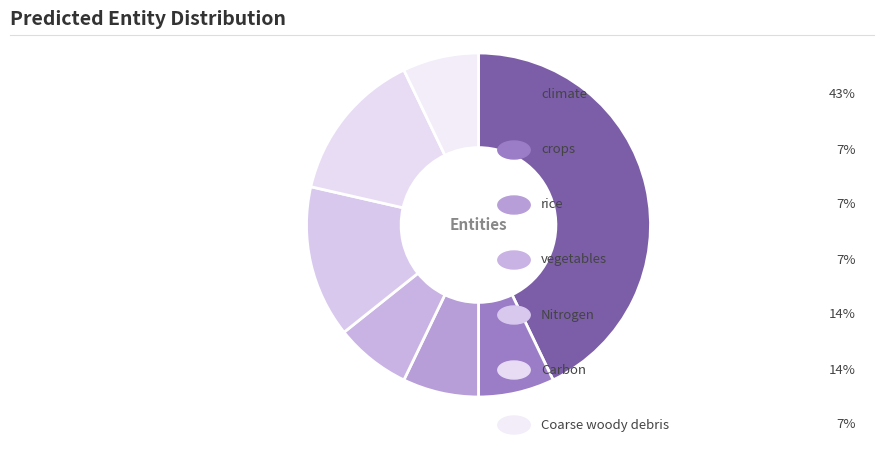

Is there any slice that represents more than half of the pie?

No